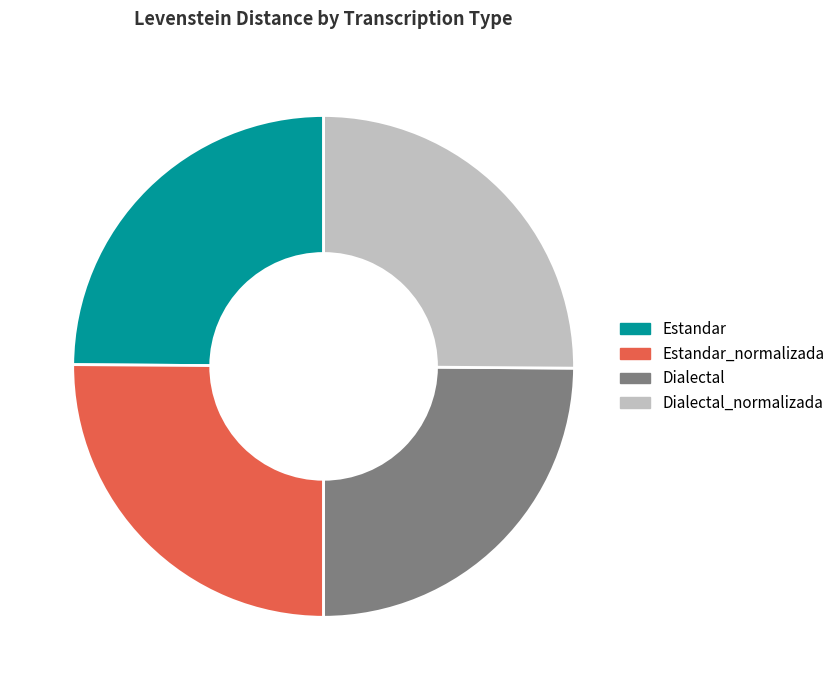

Is there any slice that represents more than half of the pie?

No